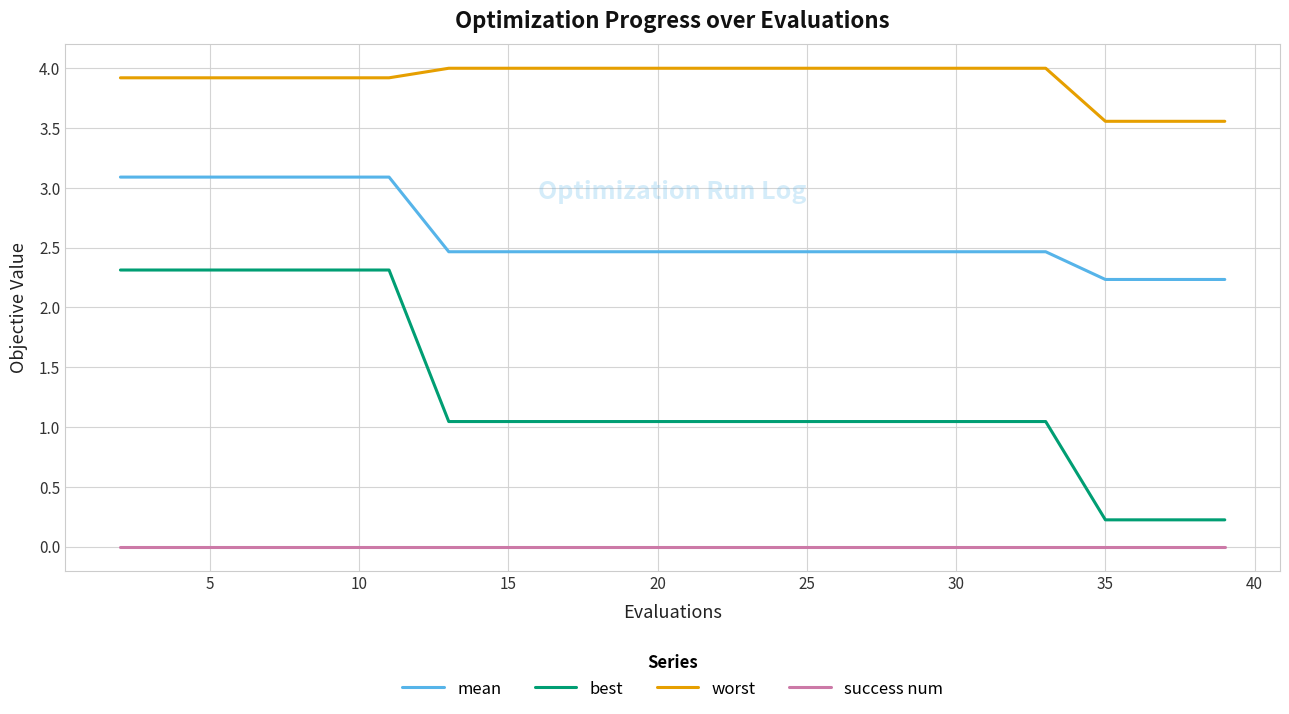

Rank the series by their maximum value, from highest to lowest.

worst, mean, best, success num